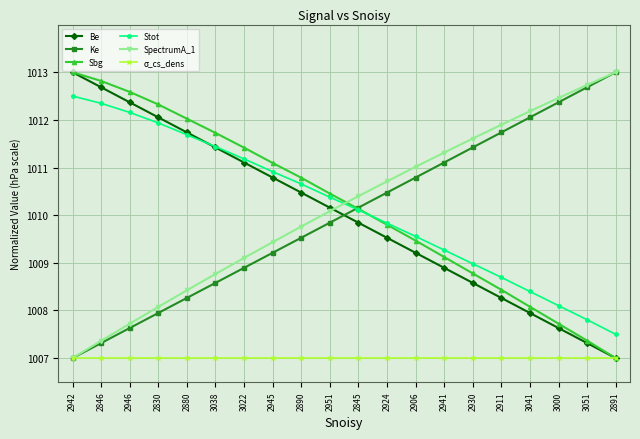

At how many categories does at least one series exceed 1007?

20